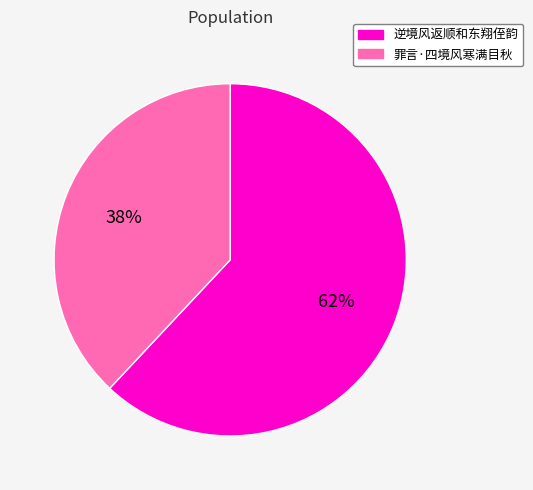

To the nearest percent, what is the difference between the largest and smallest slice percentages?

24%